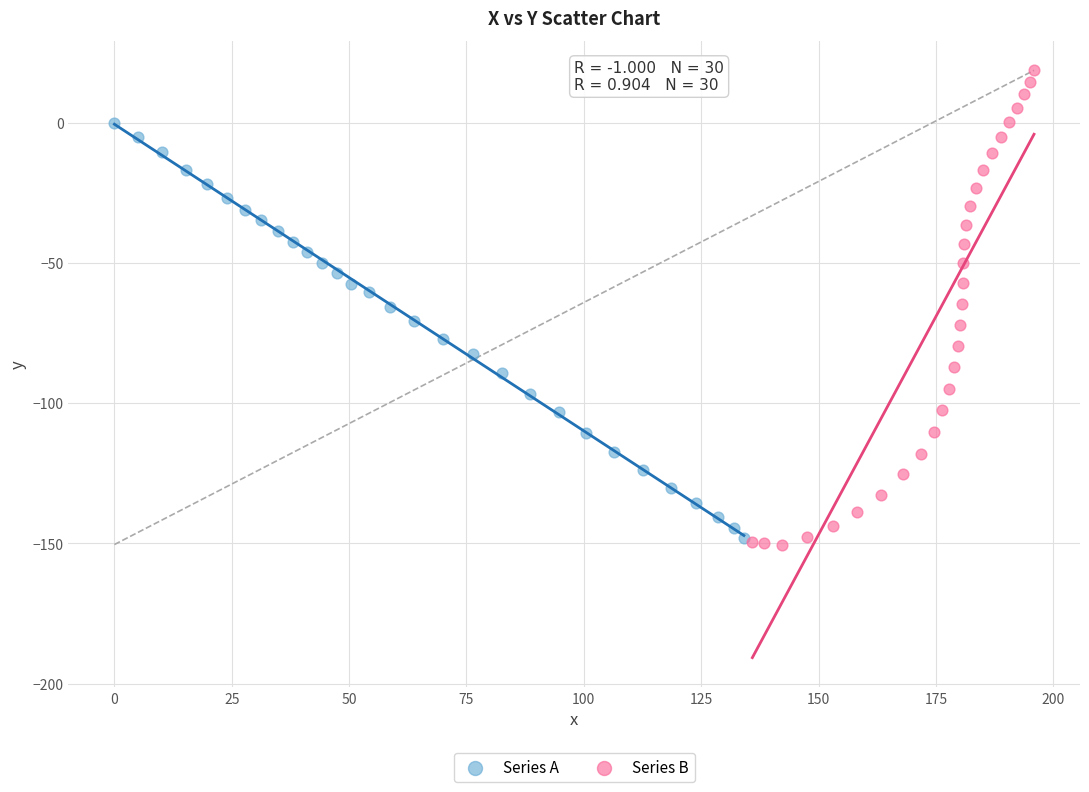

Which series reaches the maximum Y coordinate?

Series B